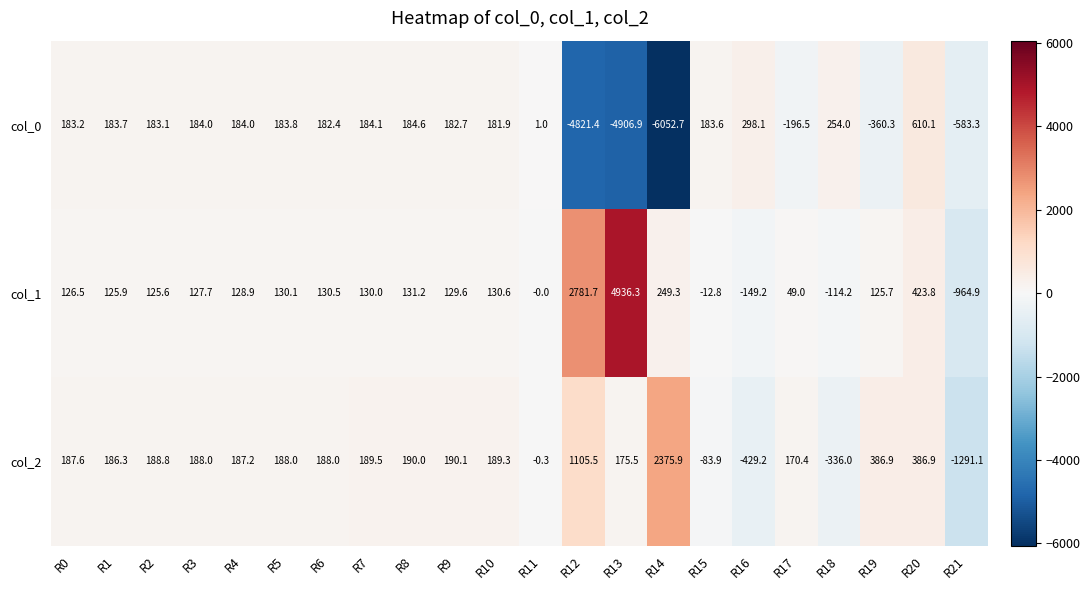

Which category has the lowest value across all series?

R14